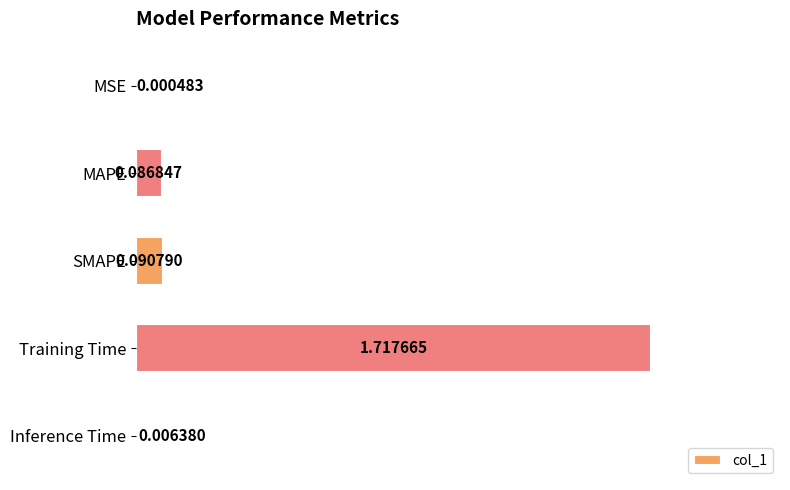

Where is the data nearest to the value 0?

MSE